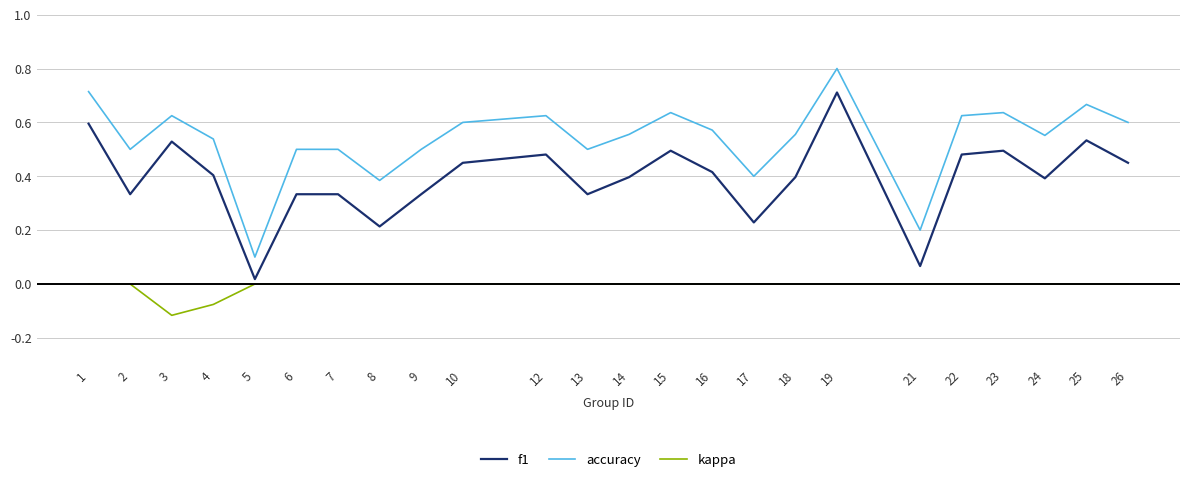

Is the value of accuracy at 22 greater than the value of f1 at 2?

Yes